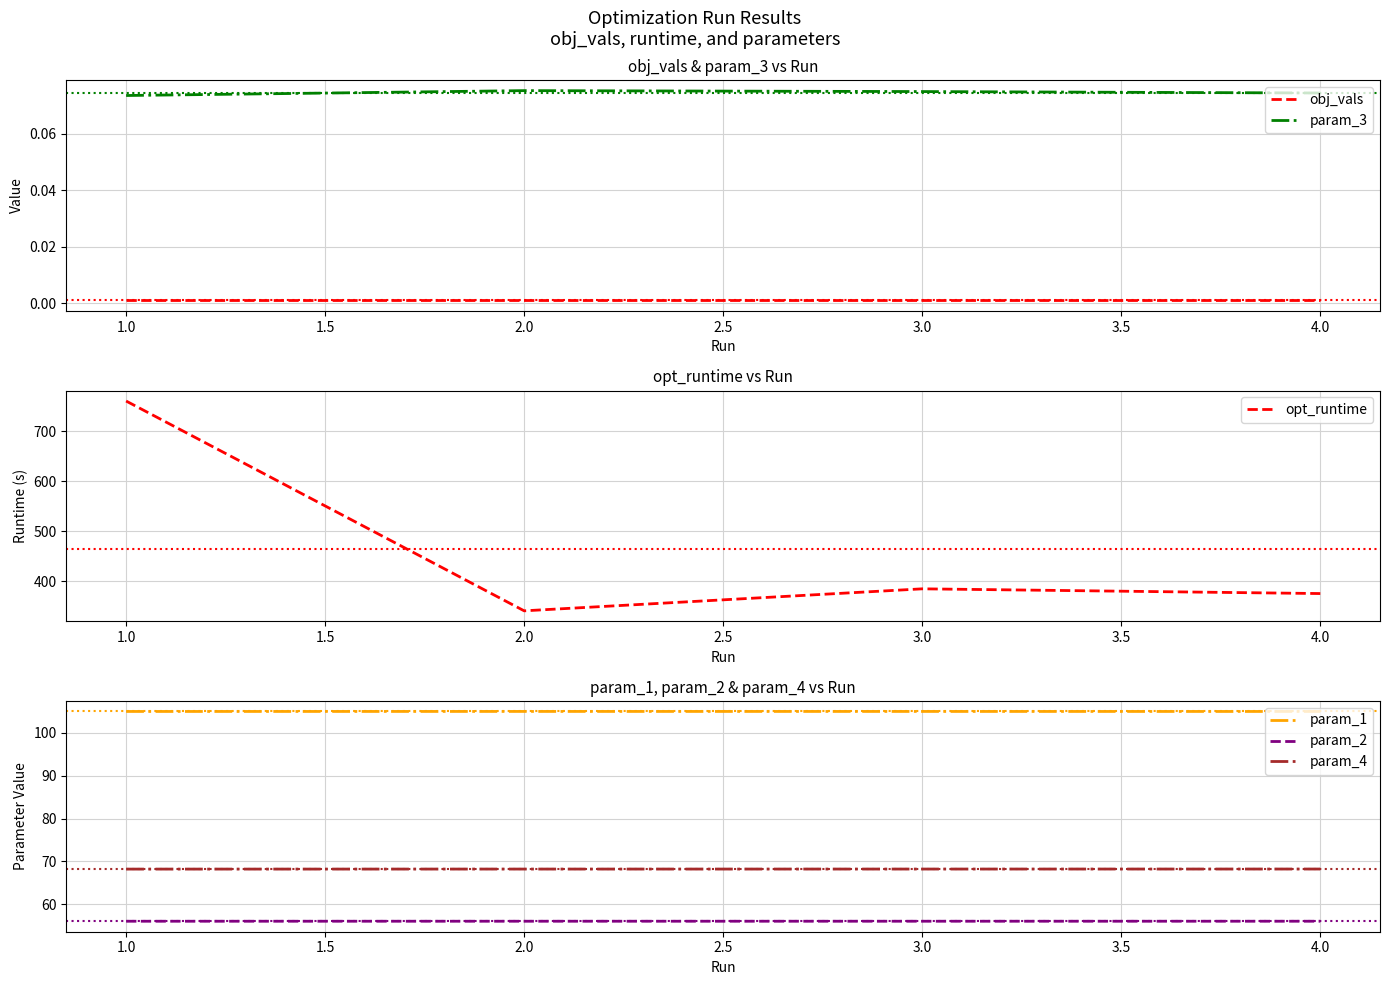

True or false: param_3 has a value of 0.0 at 4.0.

False